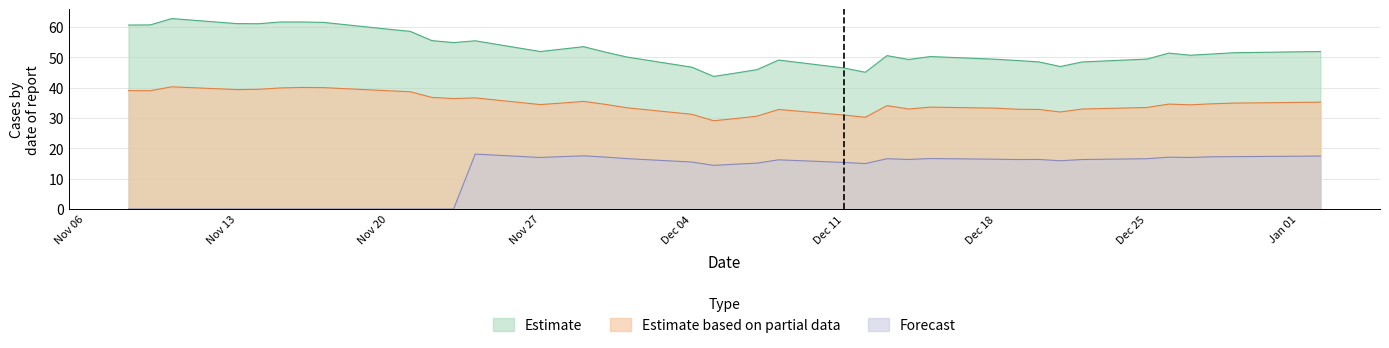

What is the maximum value shown in the chart?

62.8